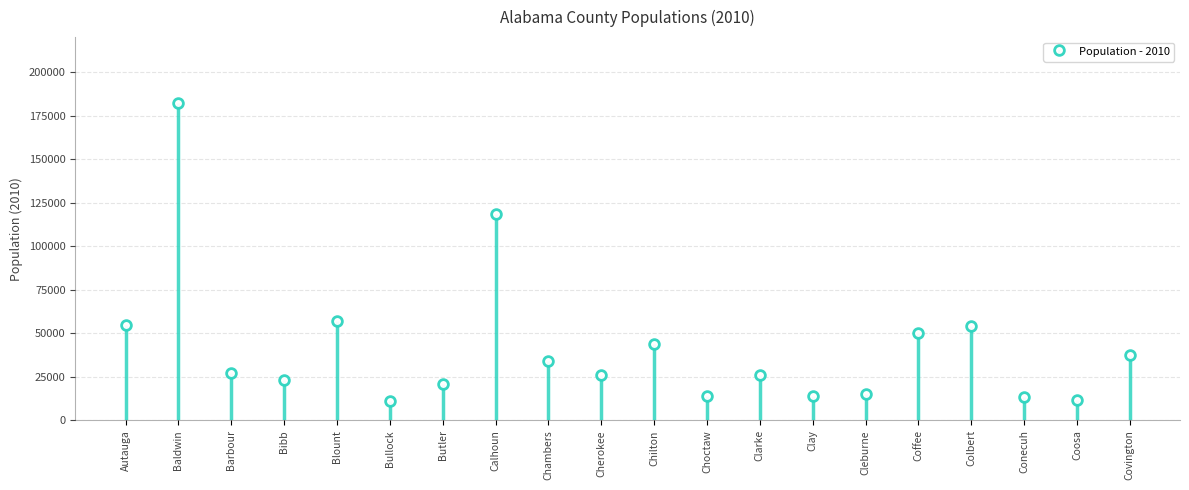

What is the value of the 5th bar from the left?

57322